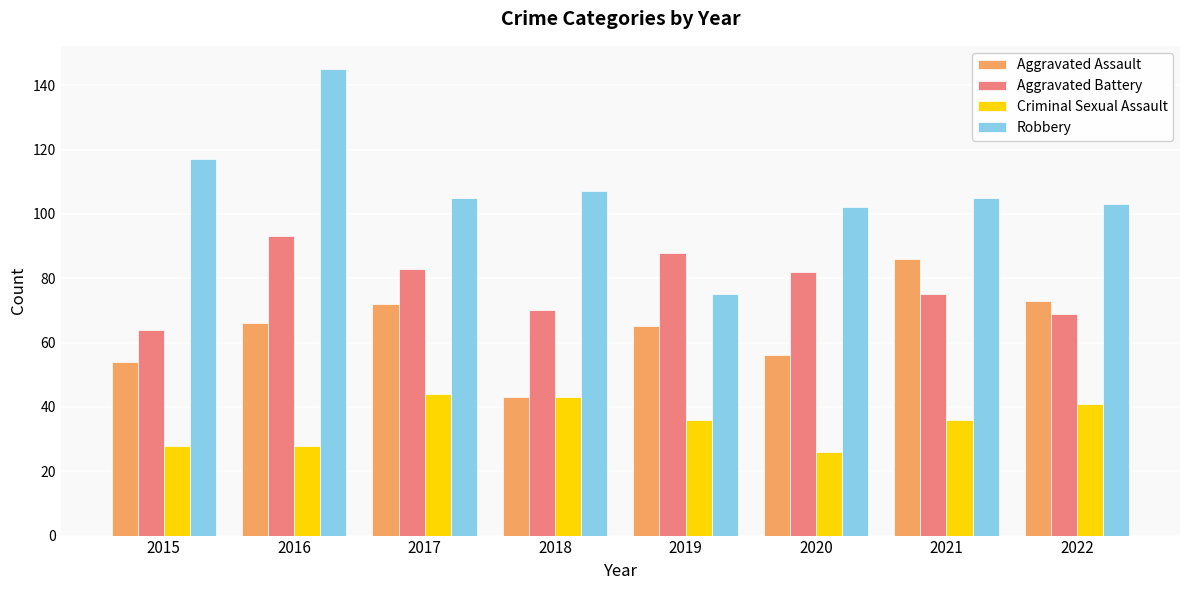

The value of Criminal Sexual Assault at 2022 is 25. True or false?

False